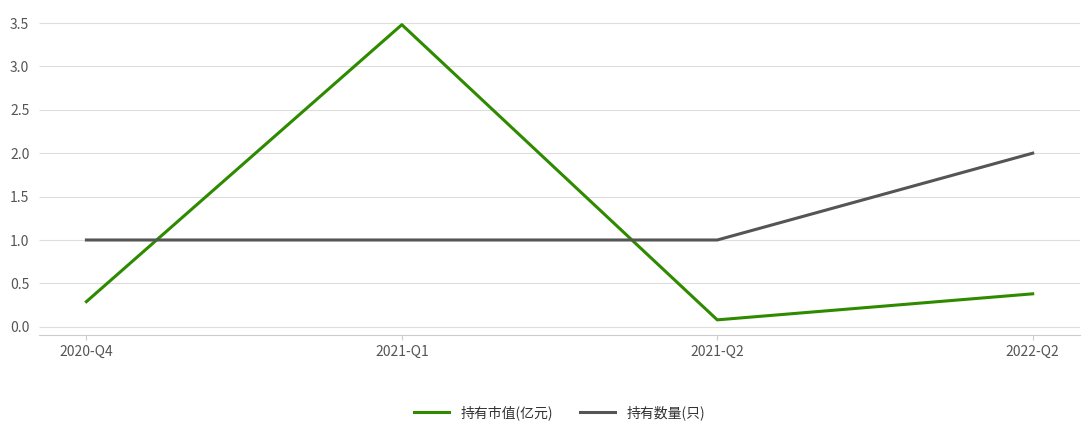

Count the 持有数量(只) values in the range 1 to 2.

4